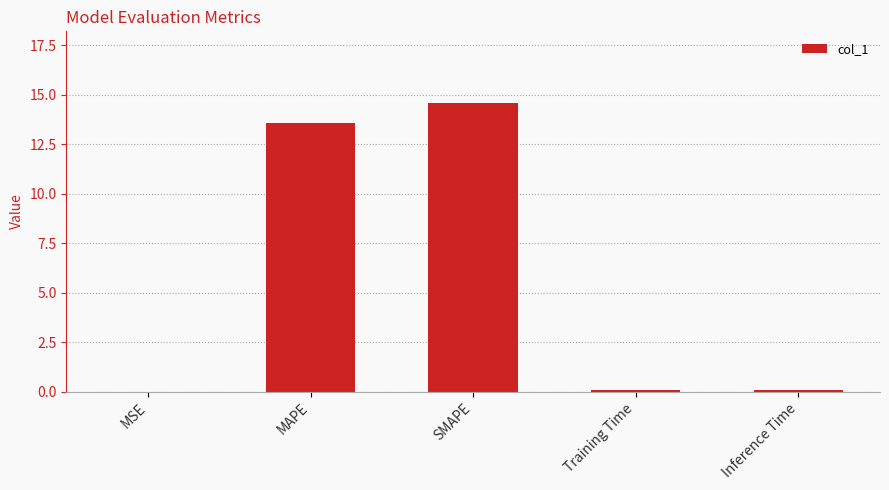

The value at SMAPE is 14.6. True or false?

True